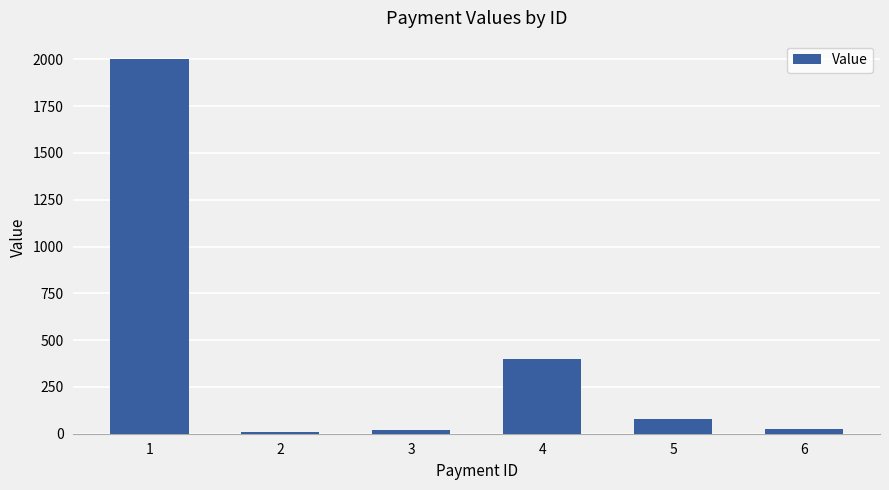

What is the difference between the maximum and minimum values?

1990